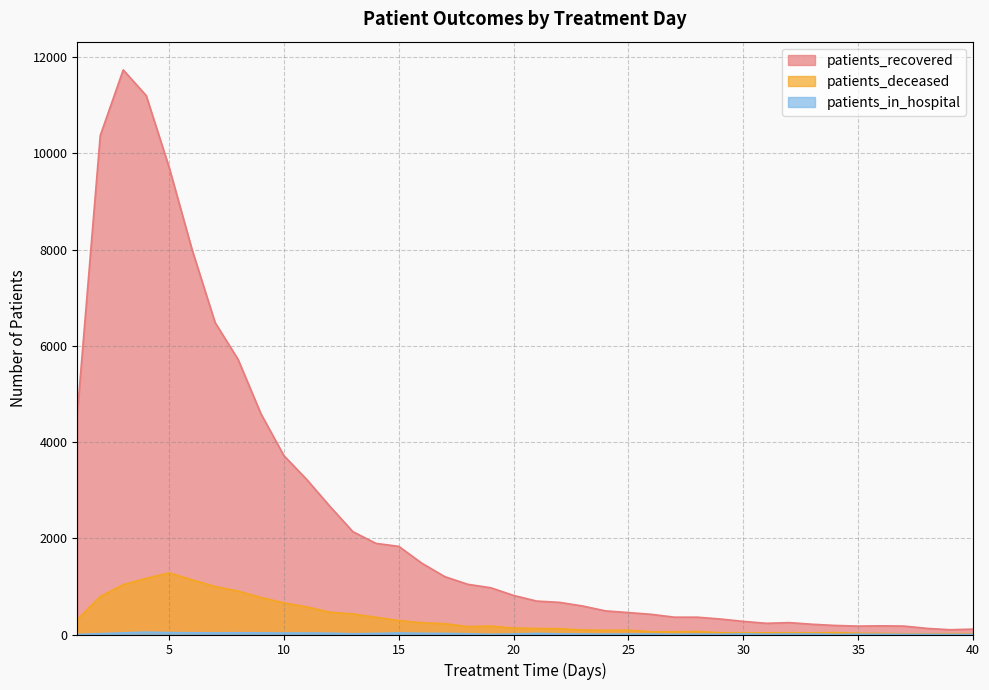

Reading left to right, transcribe all the data shown in this chart.

patients_recovered: 1=4586	2=10374	3=11738	4=11205	5=9711	6=7997	7=6486	8=5720	9=4585	10=3716	11=3218	12=2664	13=2138	14=1895	15=1832	16=1483	17=1203	18=1044	19=972	20=812	21=695	22=668	23=593	24=491	25=456	26=419	27=360	28=360	29=322	30=273	31=233	32=247	33=213	34=188	35=175	36=180	37=175	38=127	39=99	40=112
patients_deceased: 1=312	2=790	3=1037	4=1167	5=1281	6=1137	7=997	8=903	9=769	10=657	11=573	12=463	13=427	14=358	15=290	16=245	17=226	18=164	19=176	20=134	21=125	22=120	23=95	24=87	25=90	26=57	27=56	28=63	29=36	30=36	31=35	32=36	33=35	34=39	35=26	36=22	37=15	38=16	39=17	40=16
patients_in_hospital: 1=0	2=17	3=34	4=49	5=39	6=36	7=33	8=36	9=34	10=31	11=31	12=27	13=15	14=22	15=32	16=25	17=23	18=15	19=4	20=11	21=23	22=13	23=11	24=8	25=10	26=10	27=5	28=8	29=5	30=13	31=6	32=10	33=10	34=2	35=6	36=5	37=3	38=4	39=1	40=2